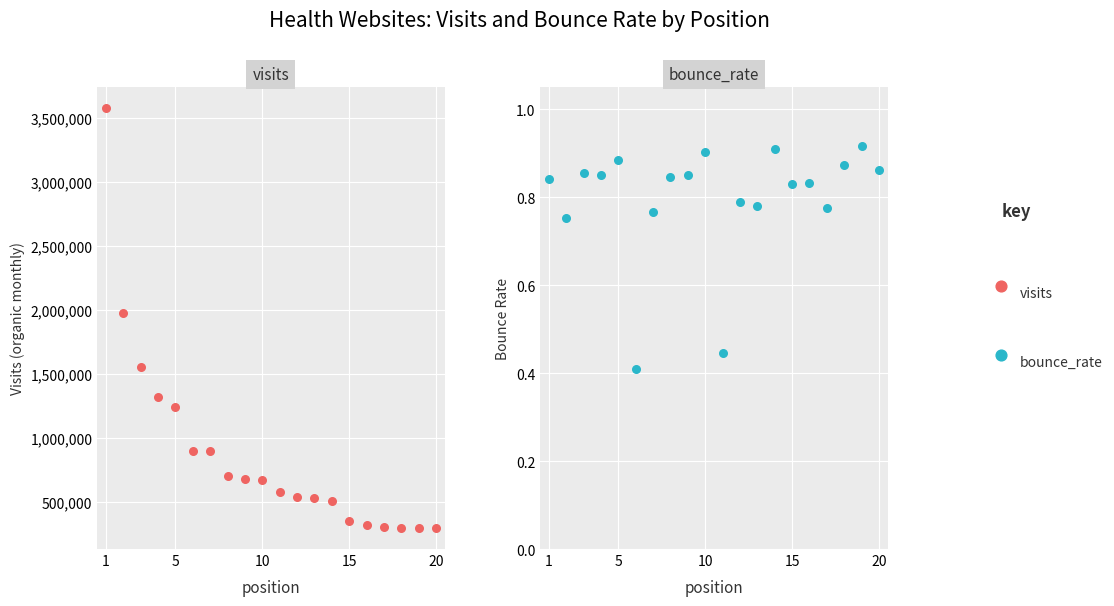

Which series has the widest spread of Y values?

visits